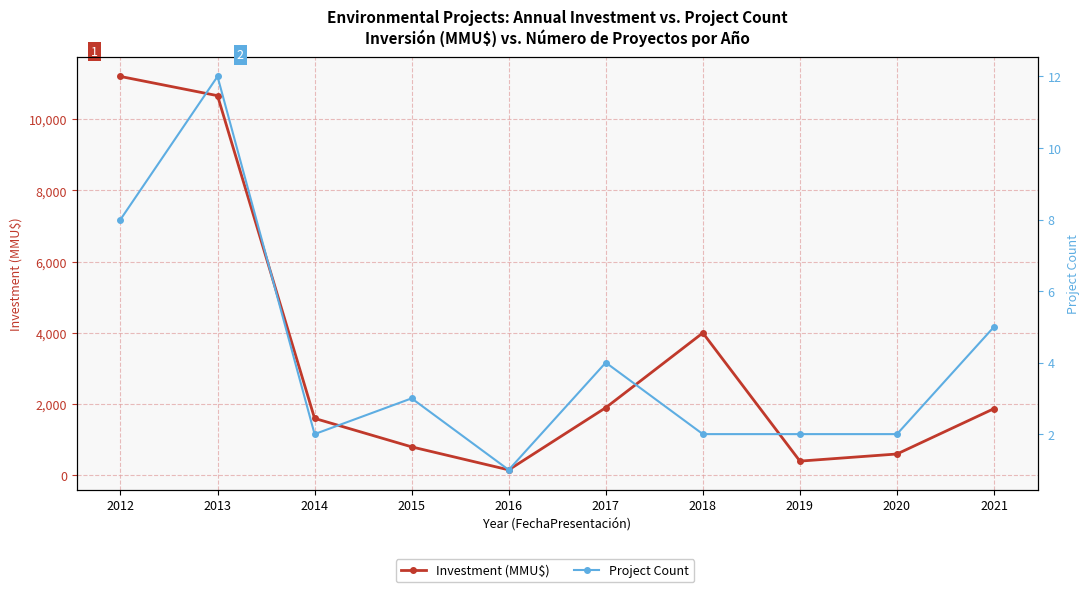

Reading left to right, transcribe all the data shown in this chart.

Investment (MMU$): 11200	10661	1600	800	154	1901	4000	400	600	1874
Project Count: 8	12	2	3	1	4	2	2	2	5